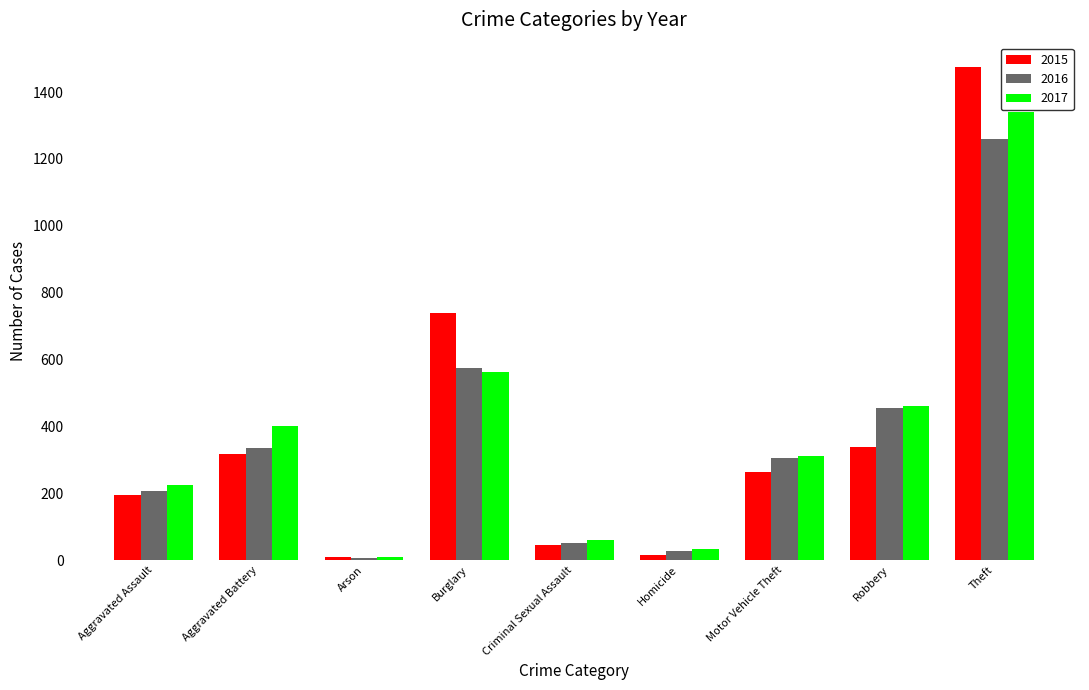

Which series has the widest spread of values?

2015